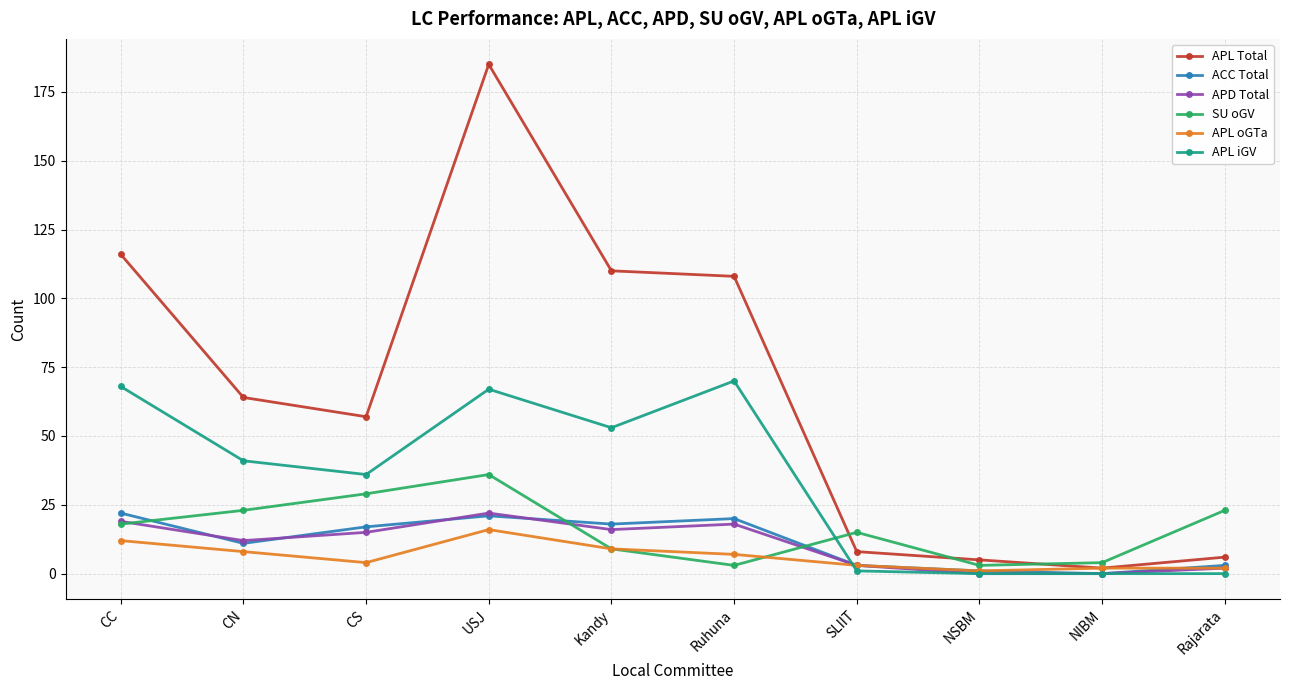

What position from the left is NIBM?

9